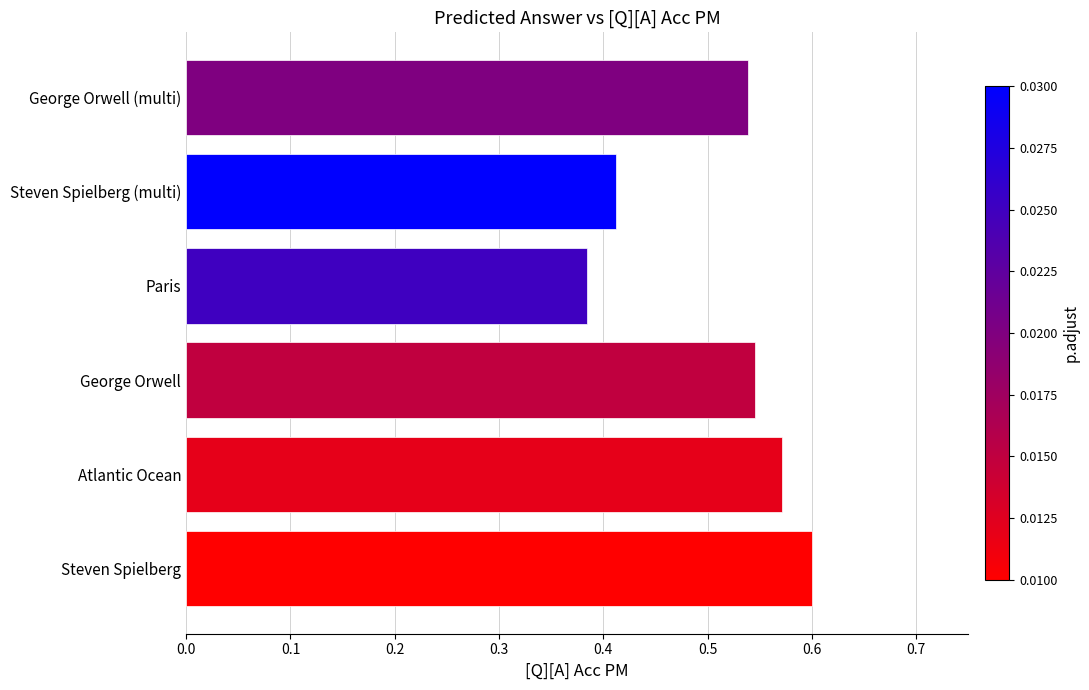

Which label corresponds to the largest value in the chart?

Steven Spielberg